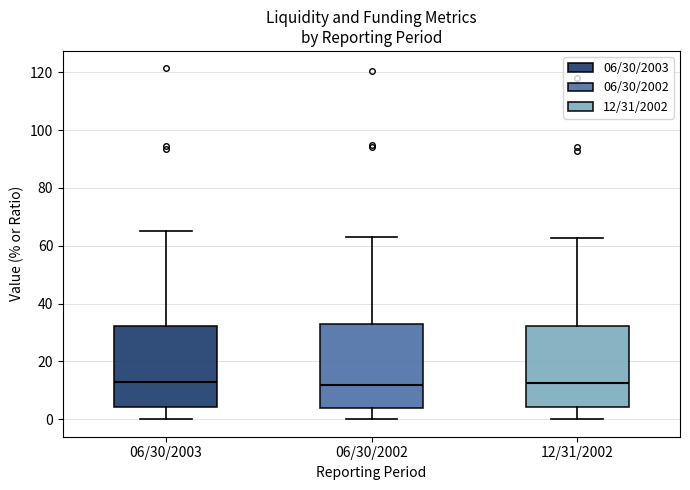

Where does the lower whisker of the box for 12/31/2002 end on the y-axis? The values are not printed on the chart, so give them approximately, as read against the axis.

0